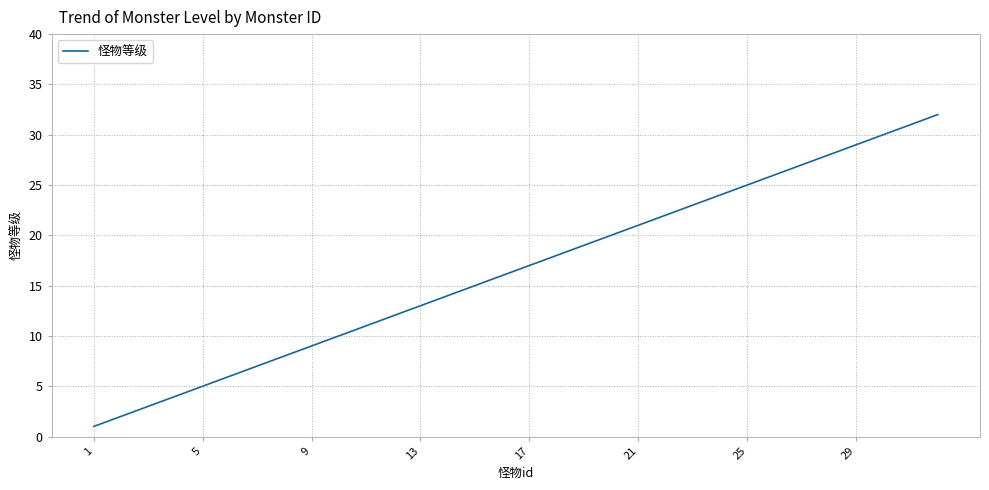

What is the difference between the maximum and minimum values?

31